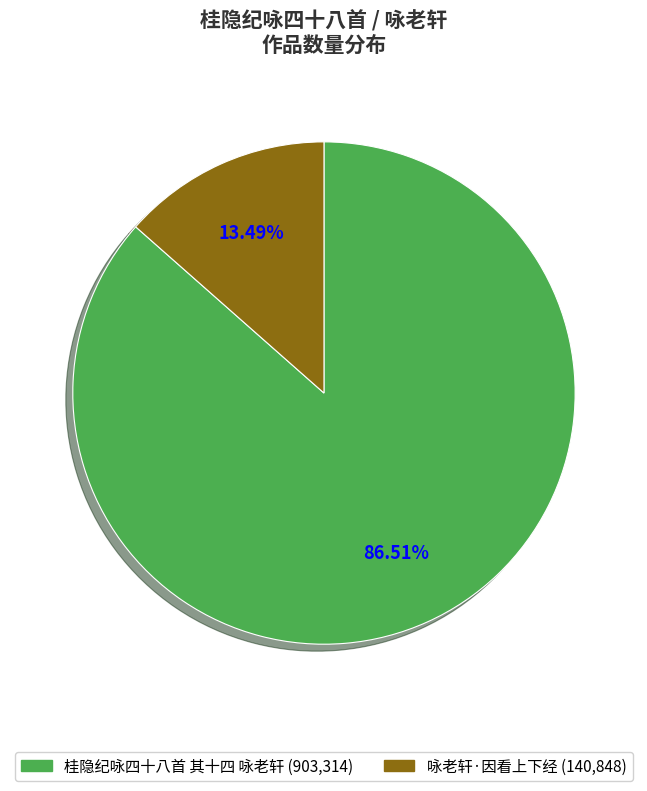

To the nearest percent, what is the difference between the largest and smallest slice percentages?

73%